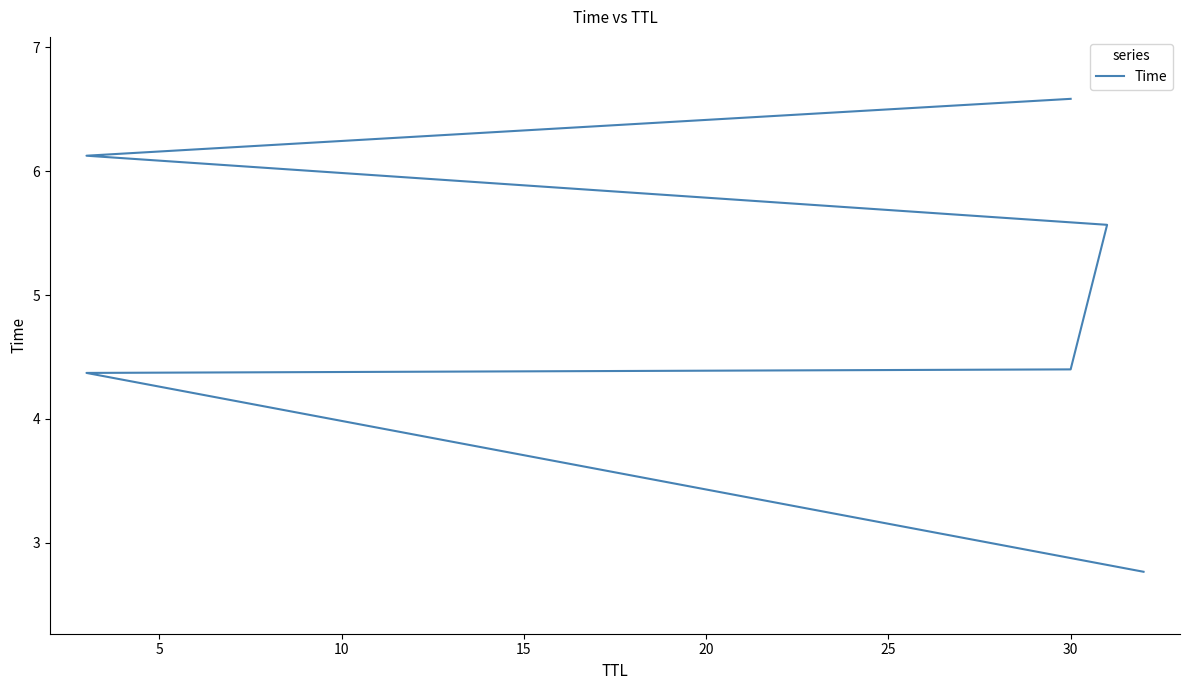

True or false: the data shows 8.0 at 20.

False